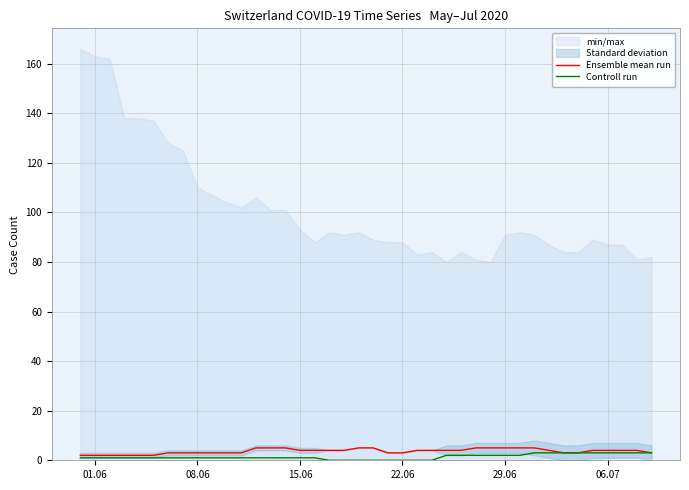

What is the maximum value for Ensemble mean run?

5